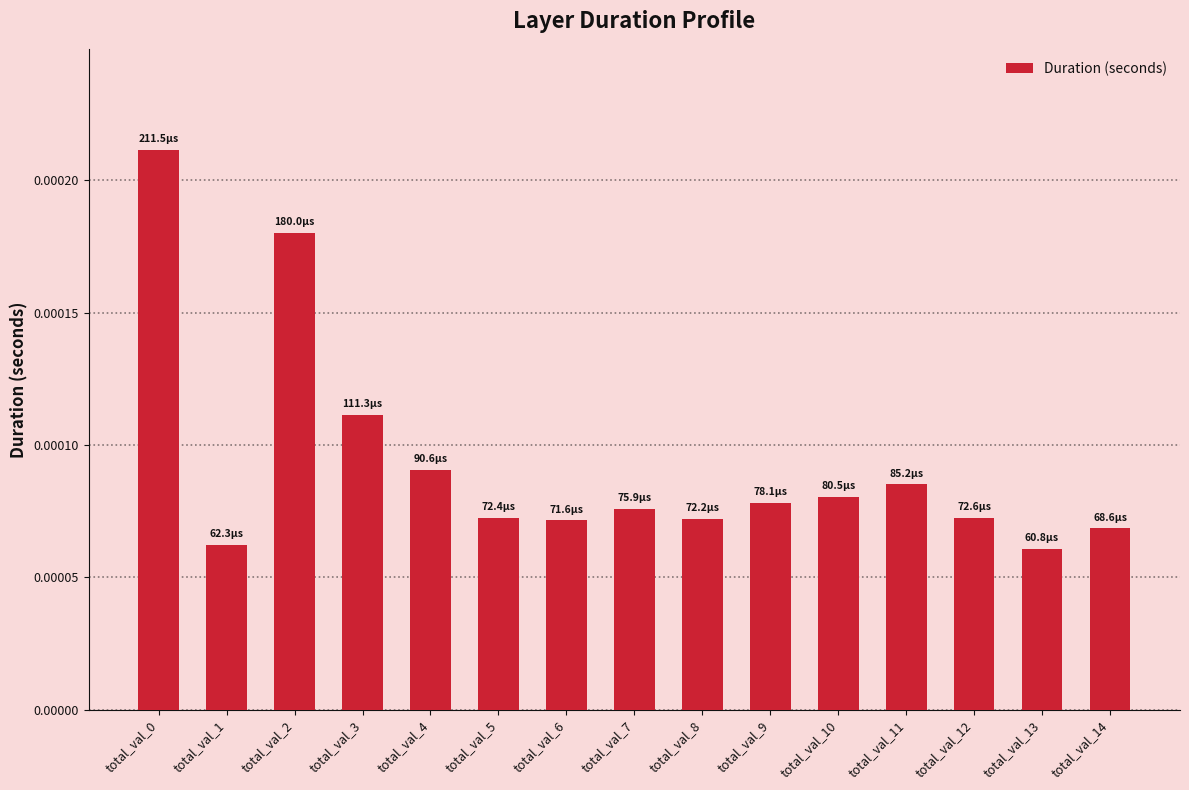

Count the values in the range 0 to 1.

15